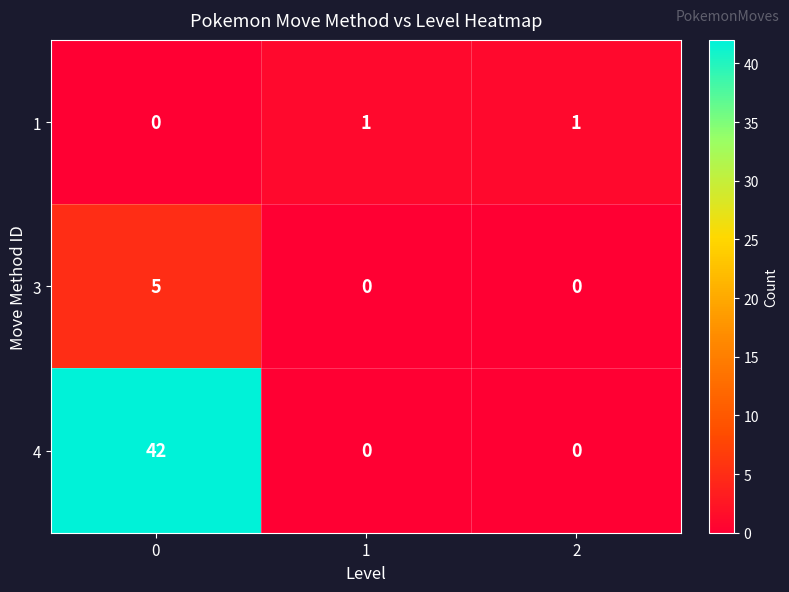

Reading right to left, extract all data points from this chart.

1: 2=1	1=1	0=0
3: 2=0	1=0	0=5
4: 2=0	1=0	0=42